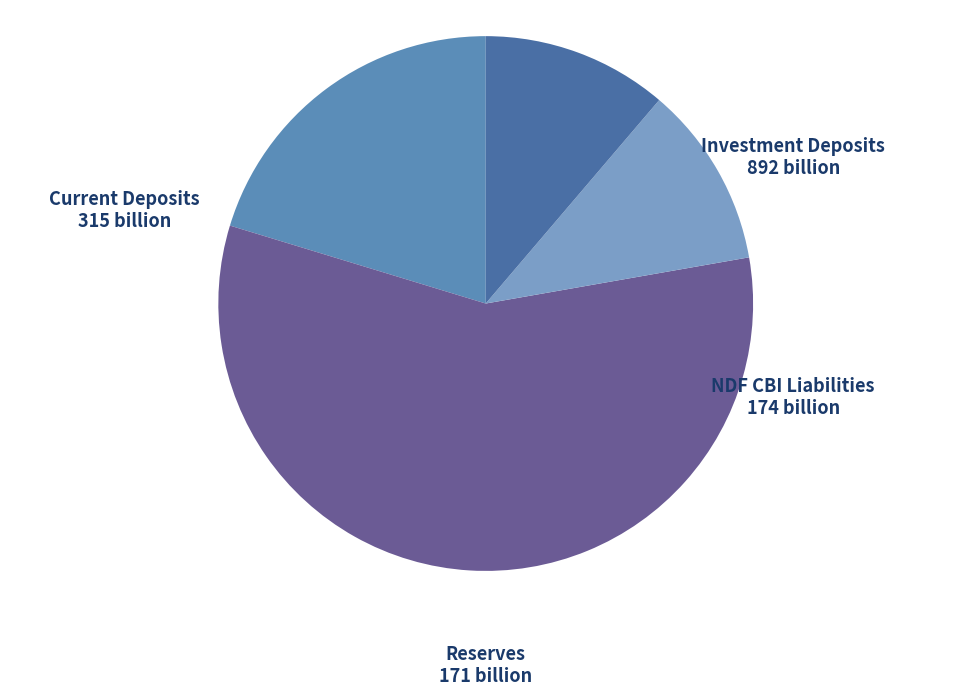

What is the majority slice?

investment_deposits